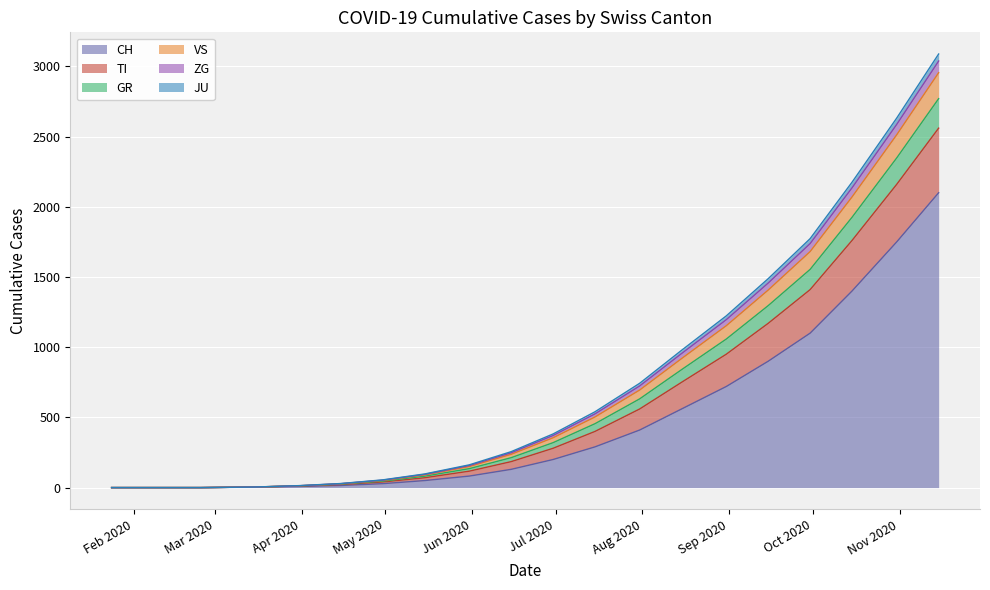

What is the maximum value for CH?

2100